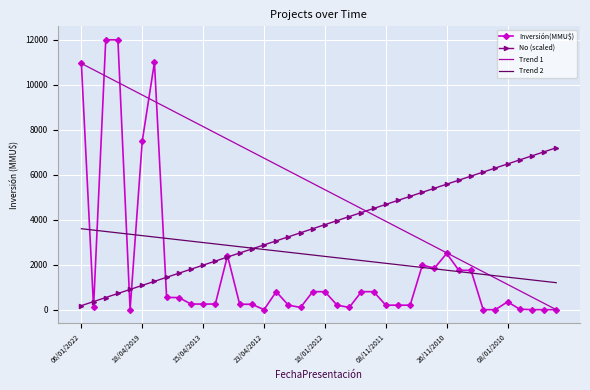

Which series has the largest range (max minus min)?

Inversión(MMU$)